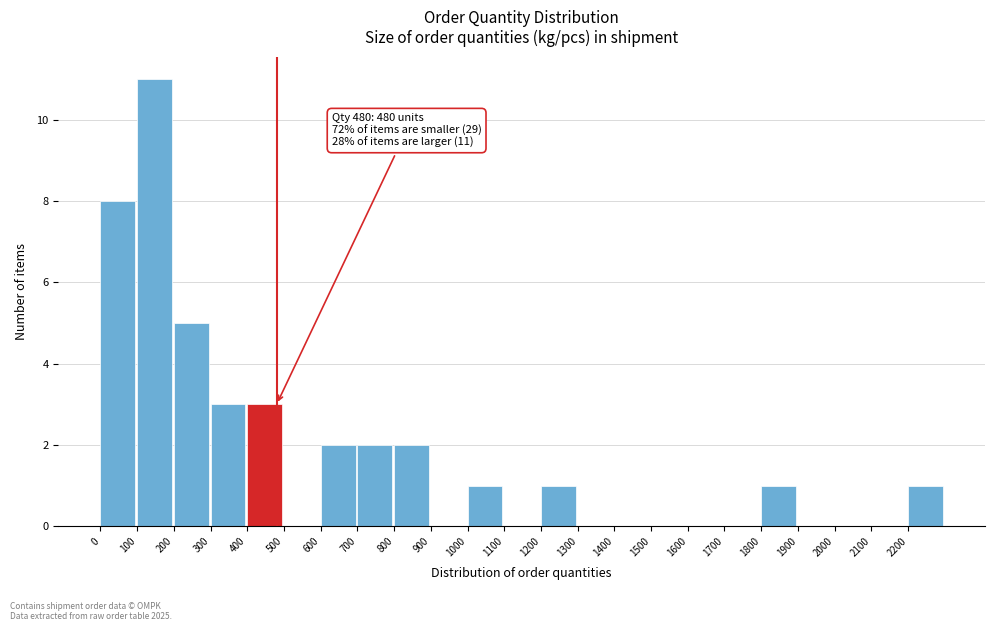

Over which range of the x-axis is the bar tallest?

100 to 200